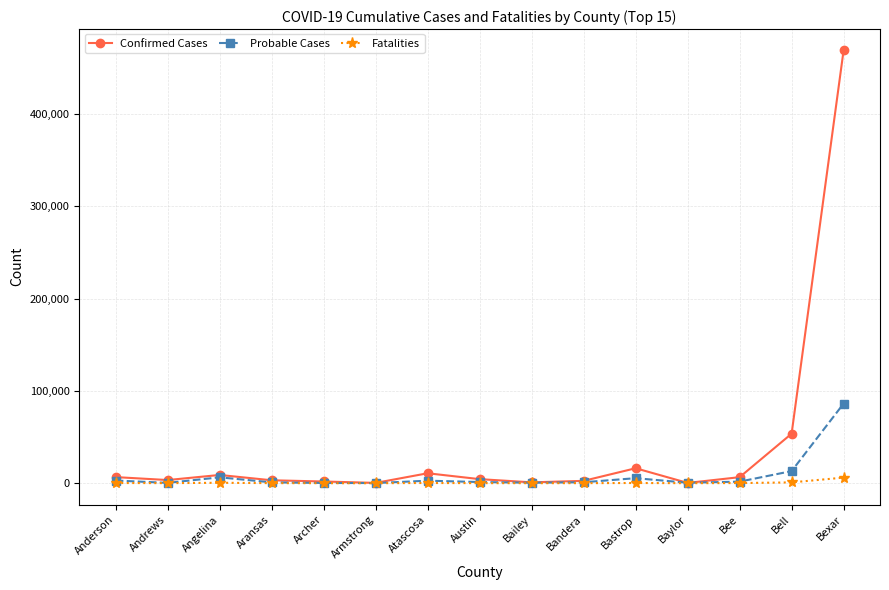

Count the number of data series in this chart.

3